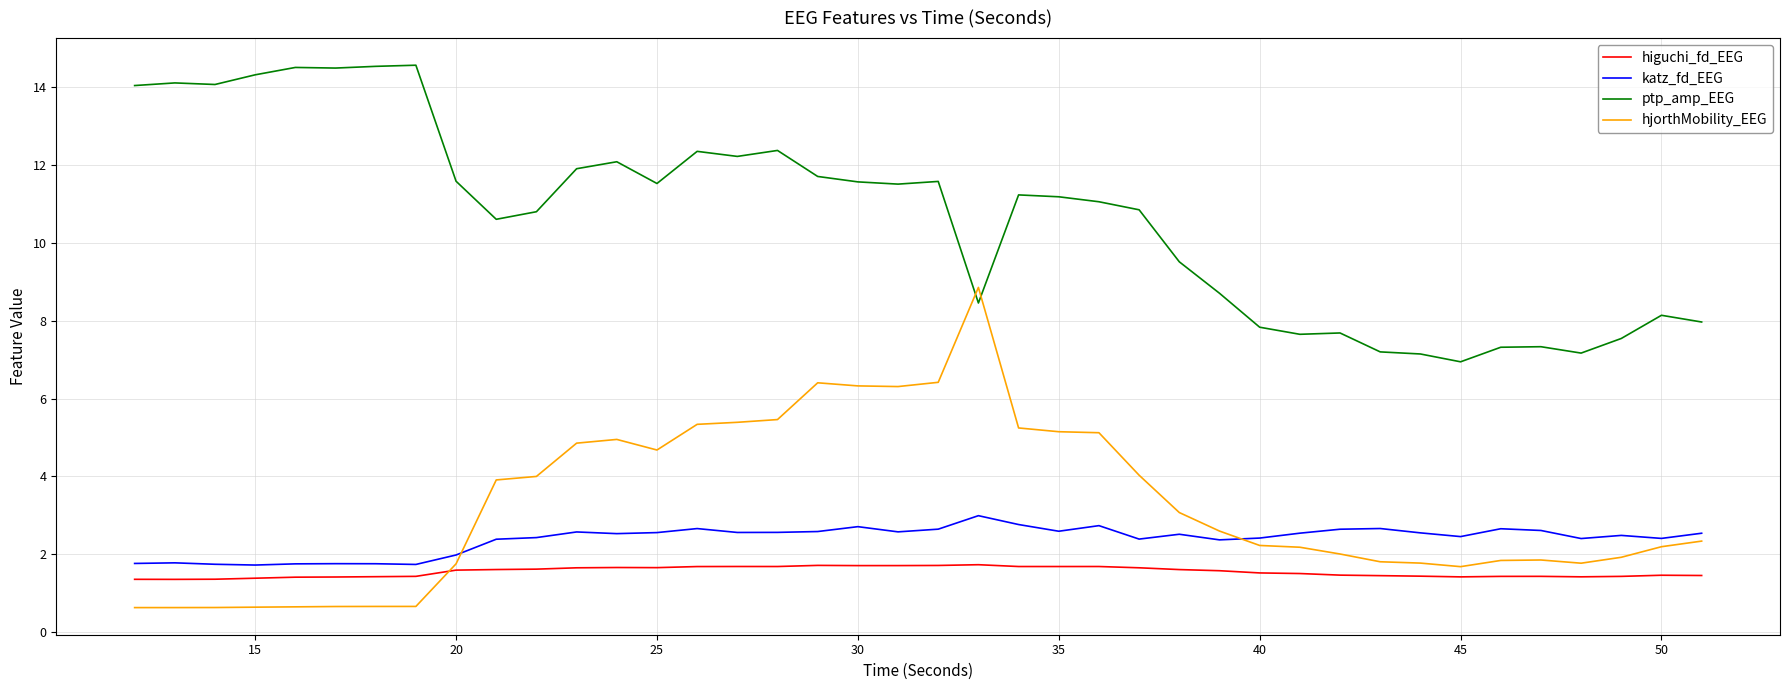

What are all the series names shown in the legend?

higuchi_fd_EEG, katz_fd_EEG, ptp_amp_EEG, hjorthMobility_EEG